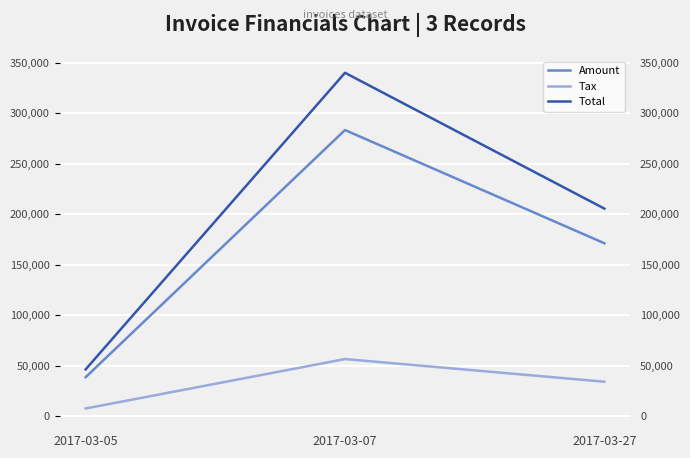

At which category is the sum across all series the highest?

2017-03-07